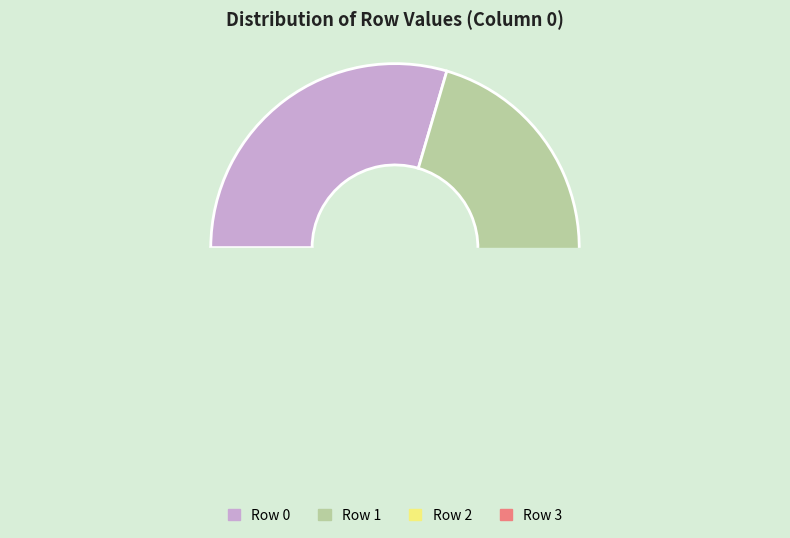

Does Row 5 represent more than half of the total?

No